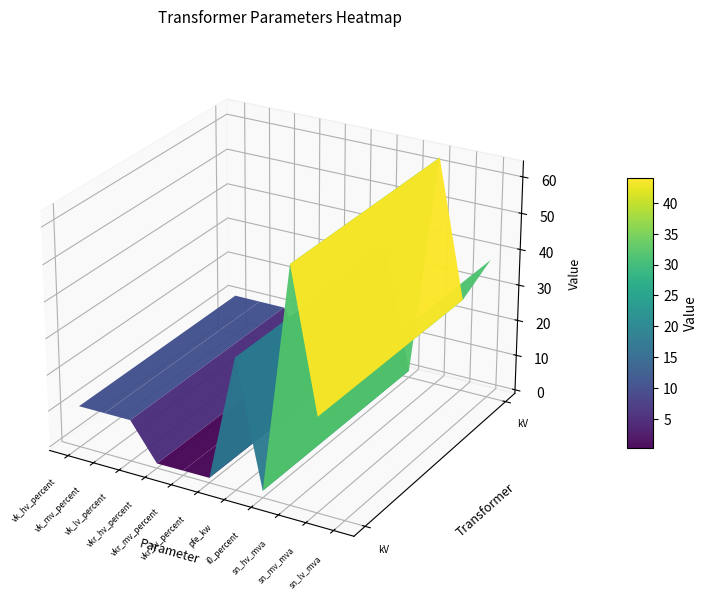

What is the difference between the 63/25/38 MVA 110/10/10 kV values at vkr_hv_percent and vkr_lv_percent?

0.1